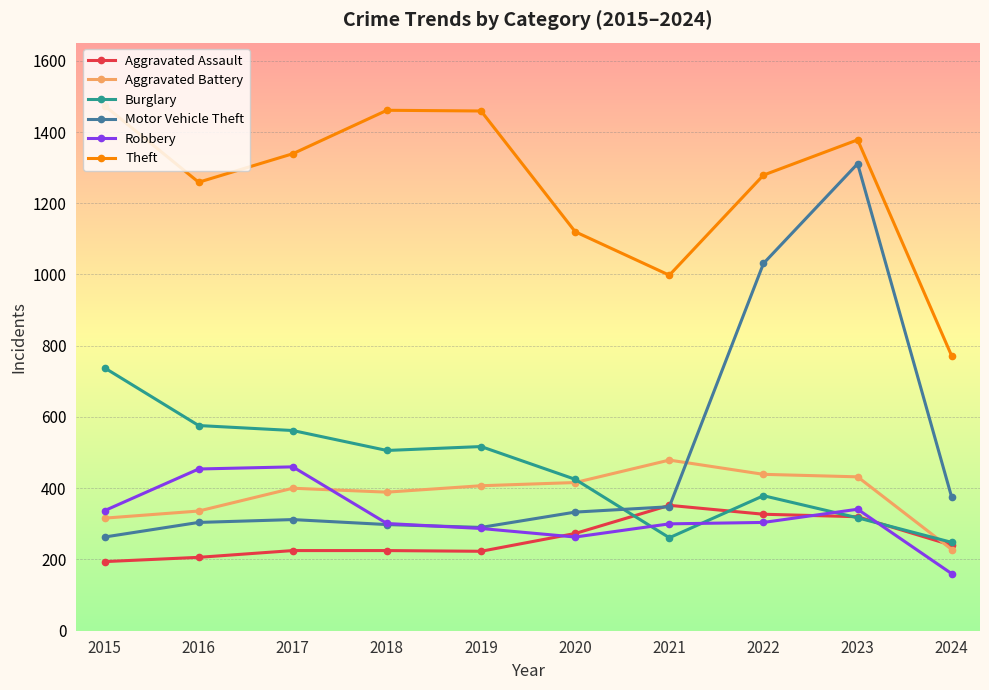

How many lines are shown in the chart?

6